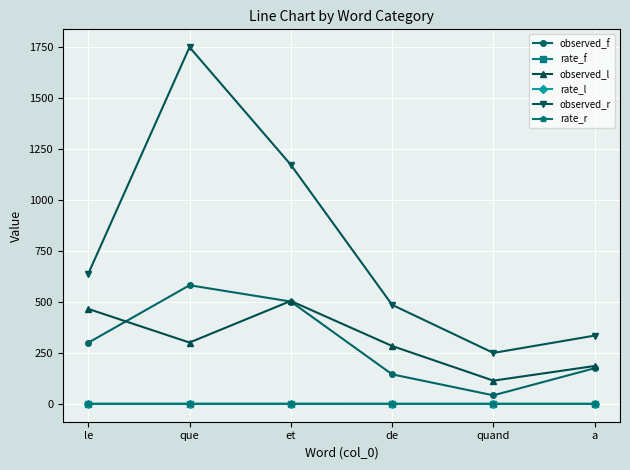

What is the maximum value shown in the chart?

1750.0